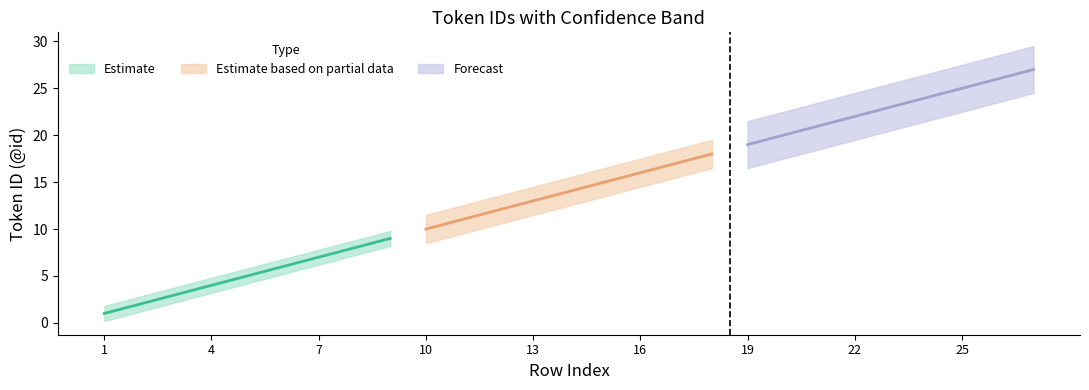

At which label does Upper Bound first exceed 14?

14